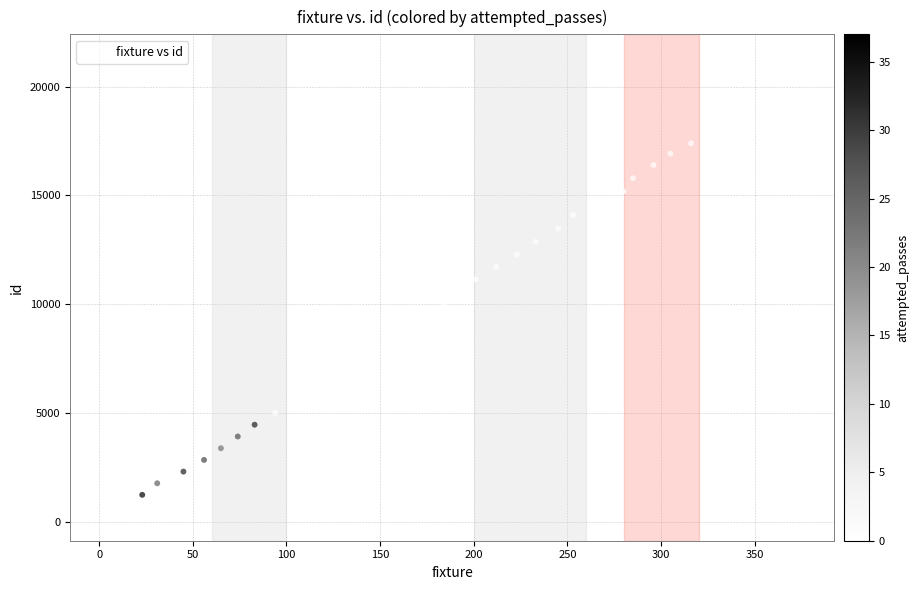

What is the range of X values (max minus min)?

371